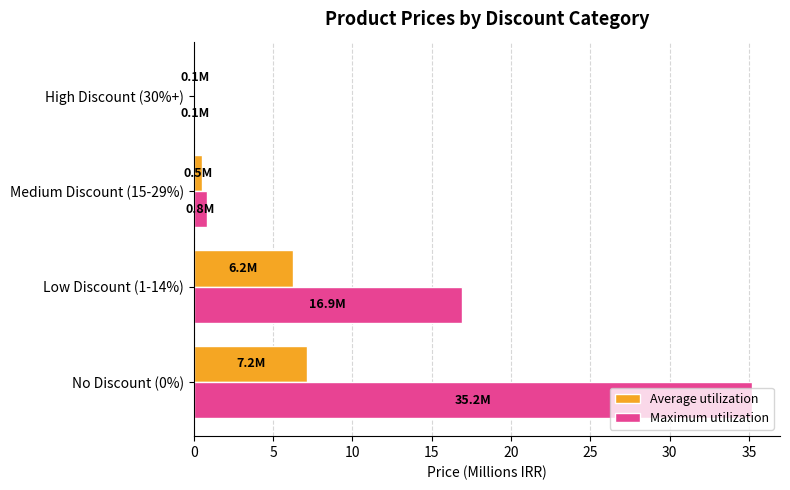

What is the average value of the Average utilization series?

3.5